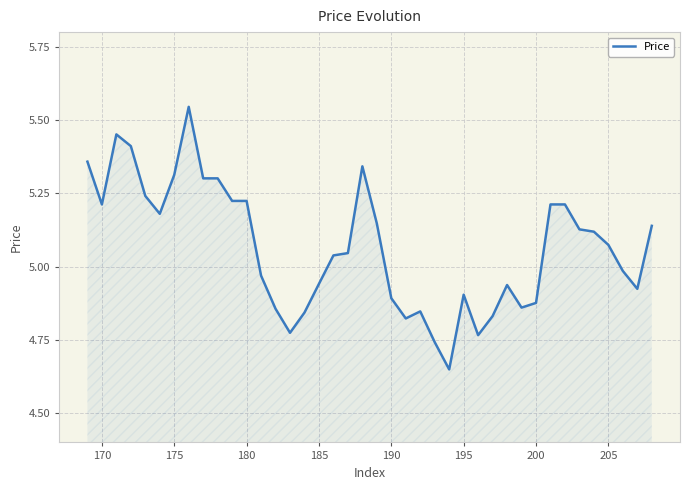

What is the difference between the maximum and minimum values?

0.9